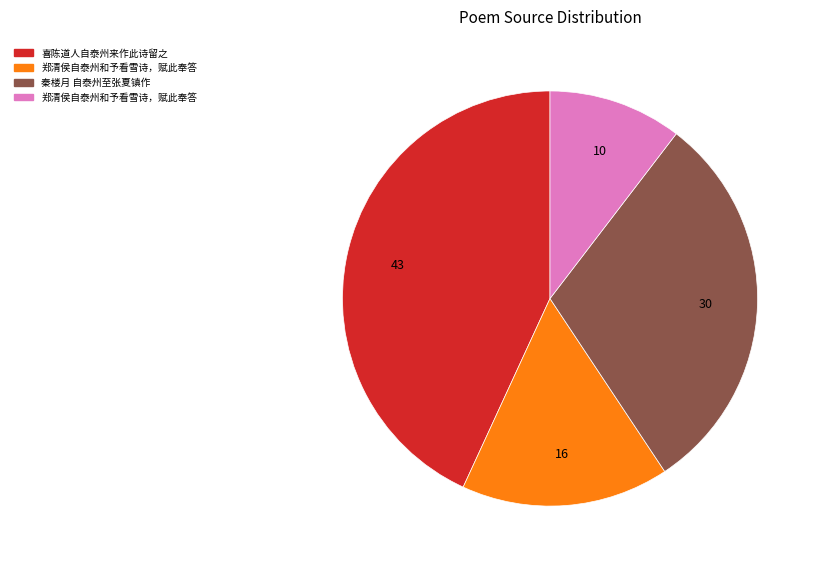

Is there any slice that represents more than half of the pie?

No